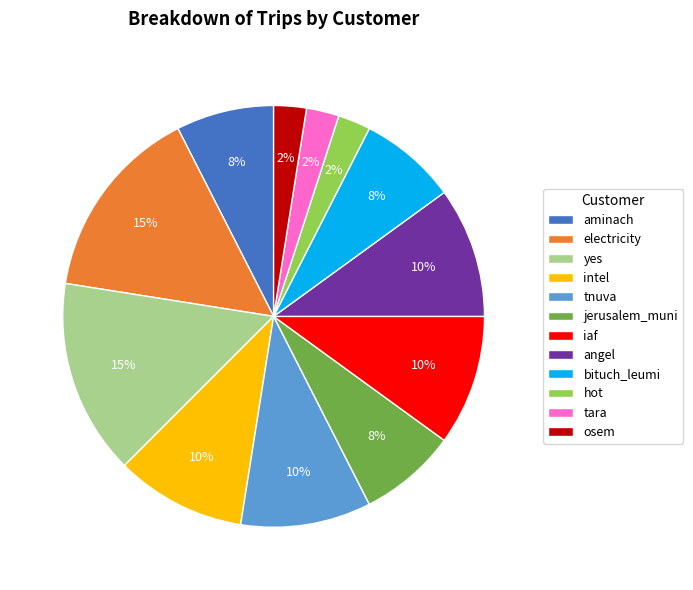

To the nearest percent, what percentage of the pie is electricity?

15%